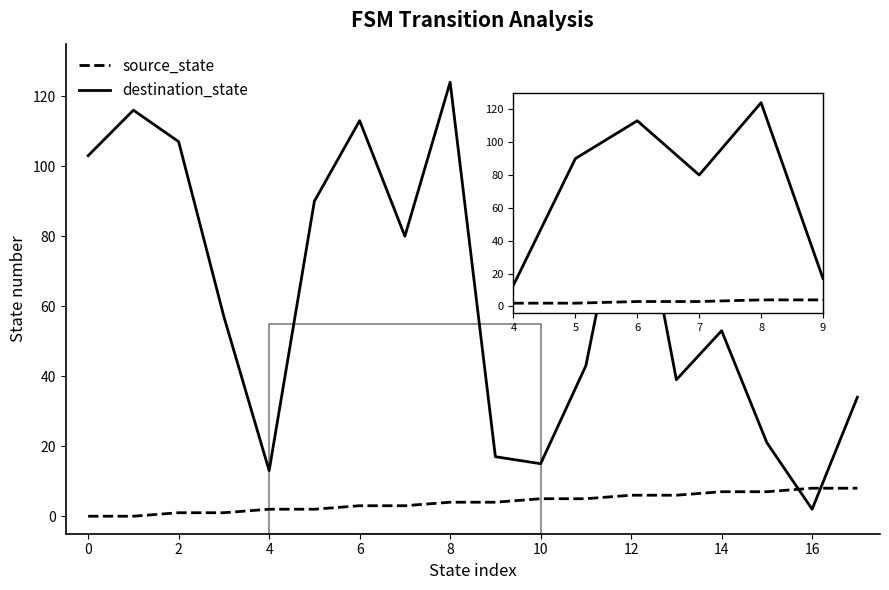

After their last crossing, which series has the higher values: source_state or destination_state?

destination_state